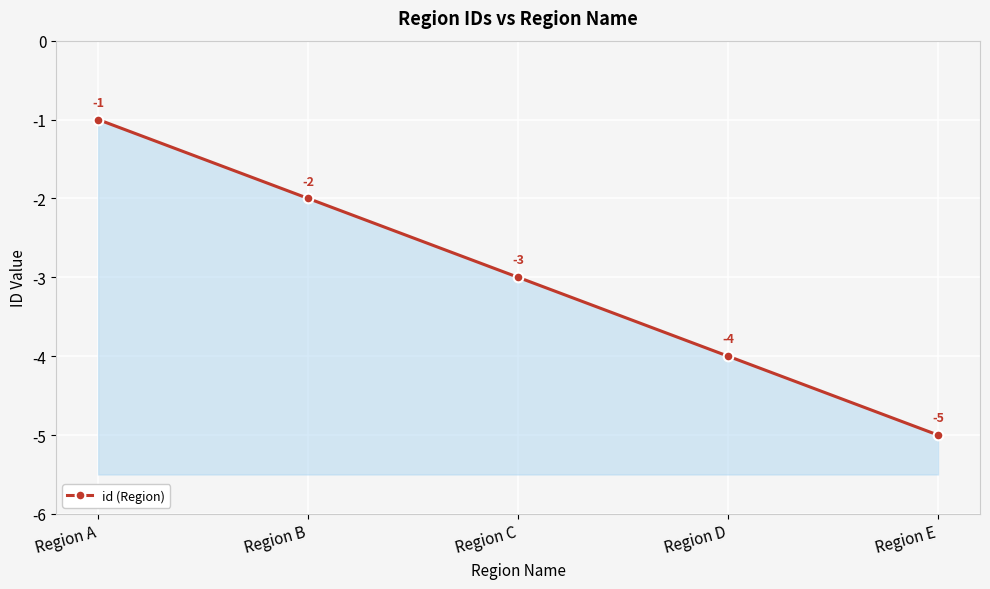

What is the approximate value at Region B?

-2